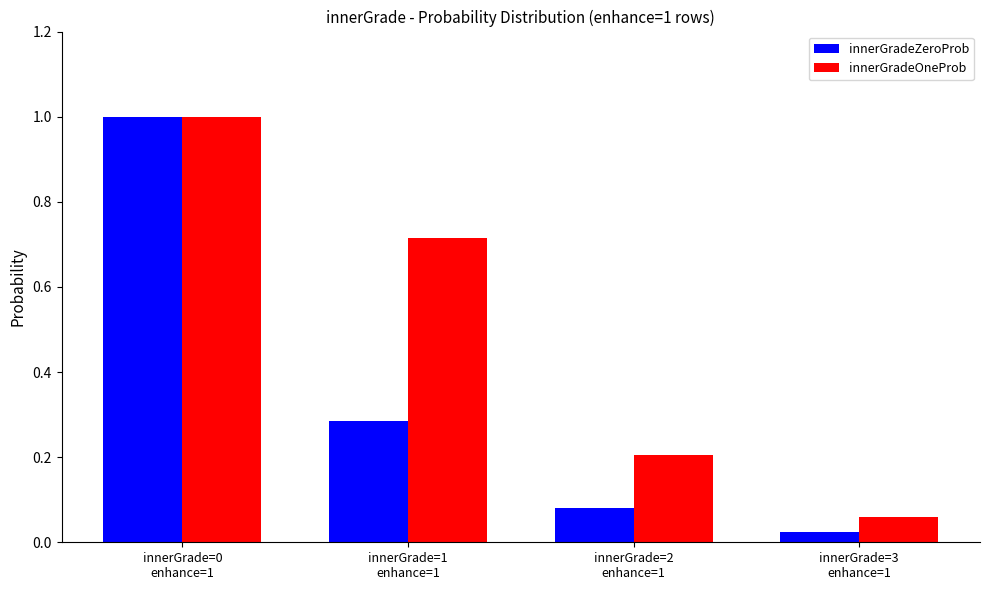

List the series in order of their overall mean, highest first.

innerGradeOneProb, innerGradeZeroProb